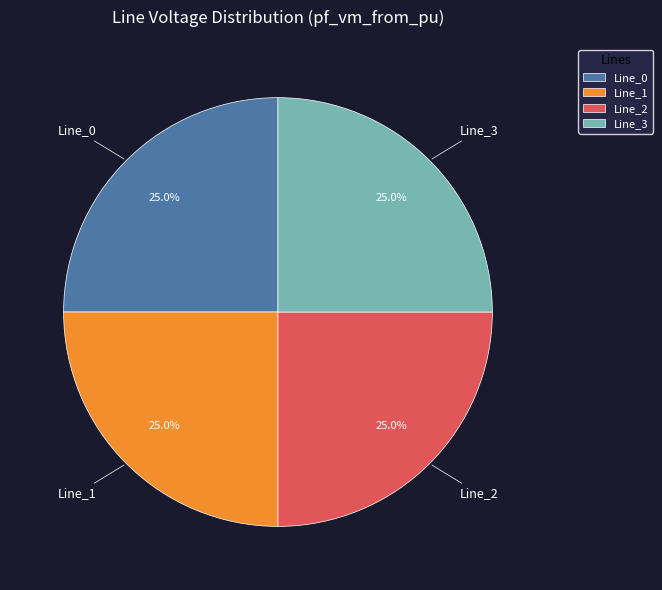

What portion of the pie excludes Line_1?

75.0%